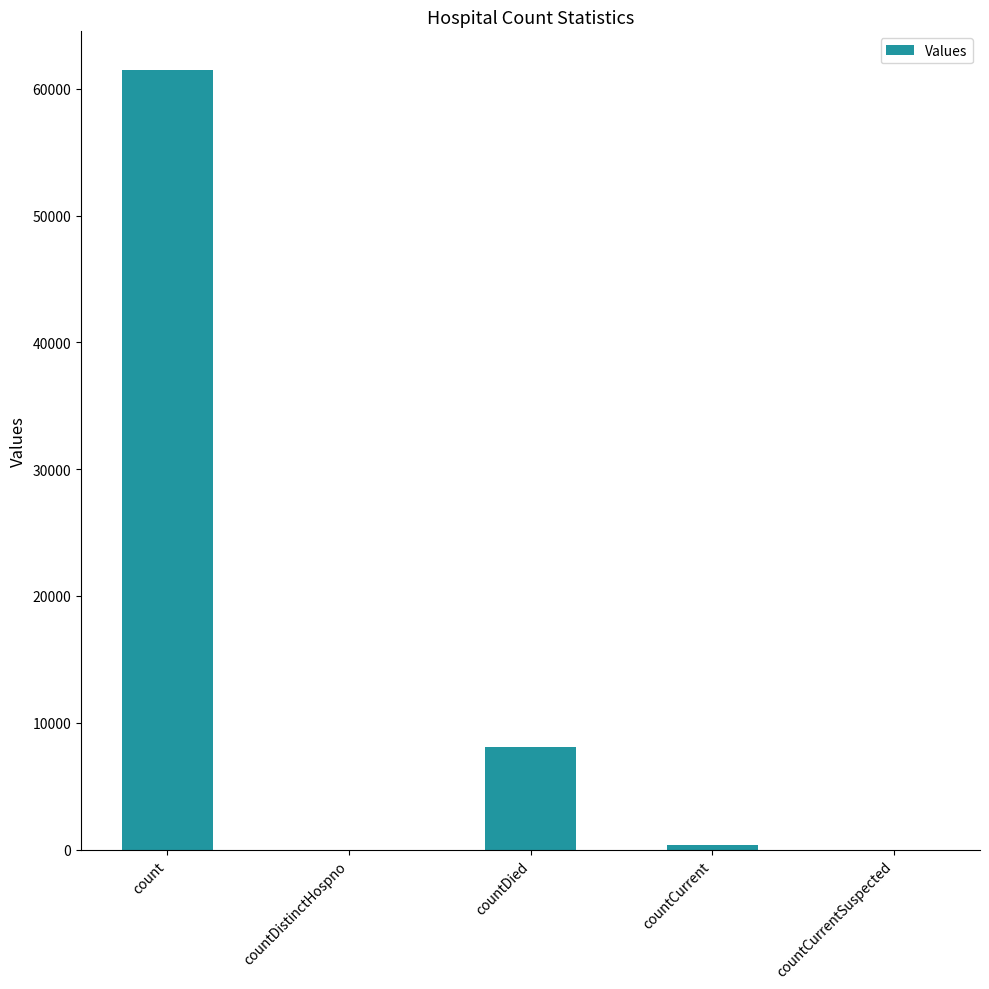

Which category has the highest value across all series?

count